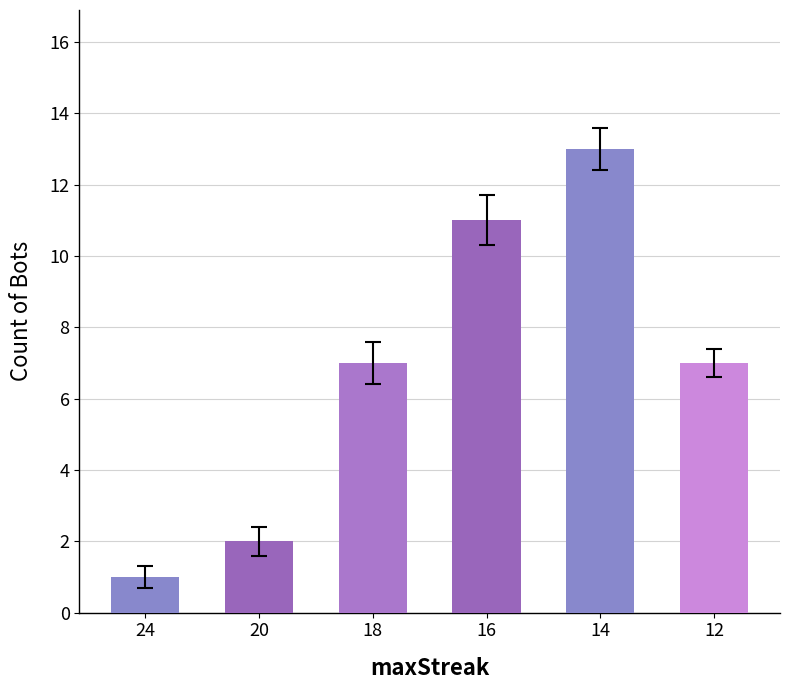

The chart shows a value of 1 at 24. True or false?

True